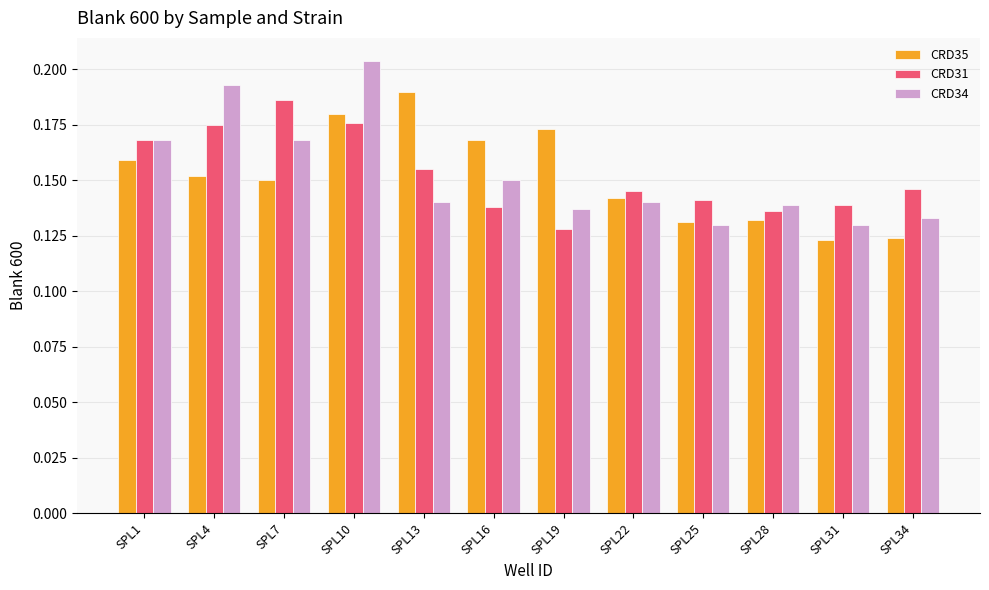

The CRD35 series shows 0.1 at SPL13. True or false?

False